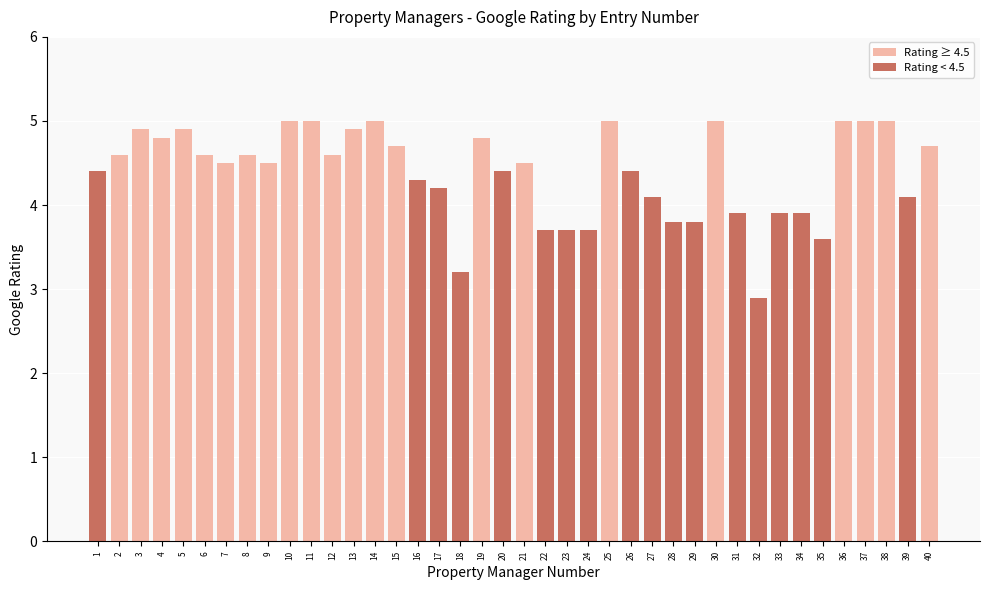

What is the sum of the values at 19 and 24?

8.5